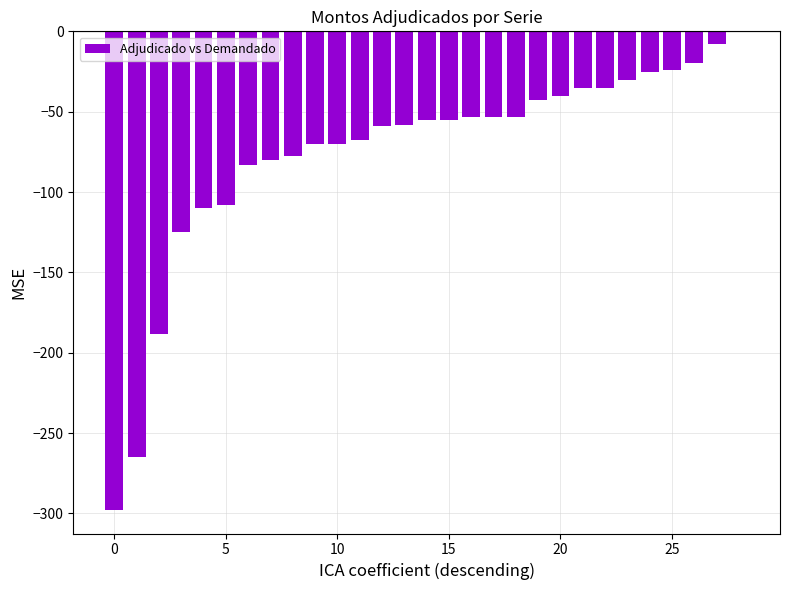

What is the sum of all values?

-2188.2